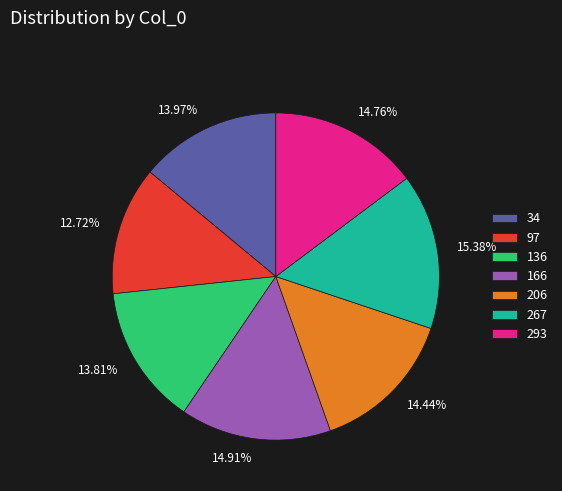

What percentage do 97 and 267 together represent?

28.1%